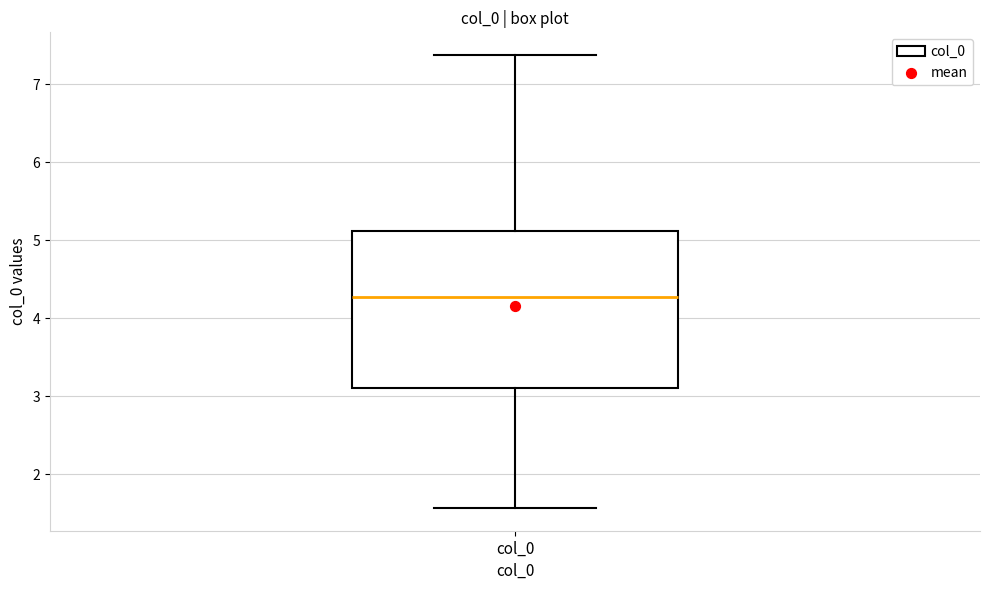

Where is the upper edge of the box for col_0 on the y-axis? The values are not printed on the chart, so give them approximately, as read against the axis.

5.1